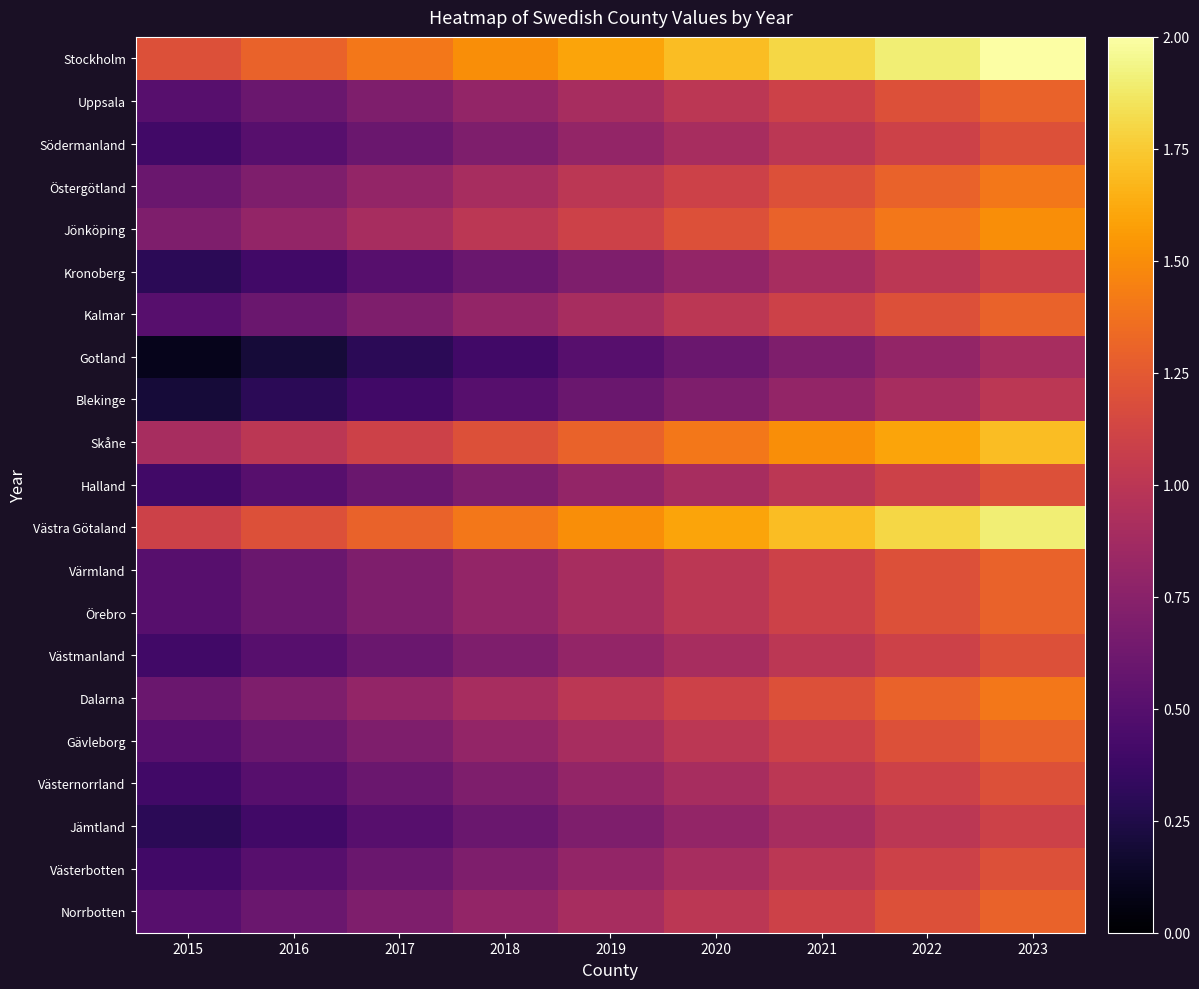

At 2023, list the series in order from largest to smallest.

Stockholm, Västra Götaland, Skåne, Jönköping, Östergötland, Dalarna, Uppsala, Kalmar, Värmland, Örebro, Gävleborg, Norrbotten, Södermanland, Halland, Västmanland, Västernorrland, Västerbotten, Kronoberg, Jämtland, Blekinge, Gotland